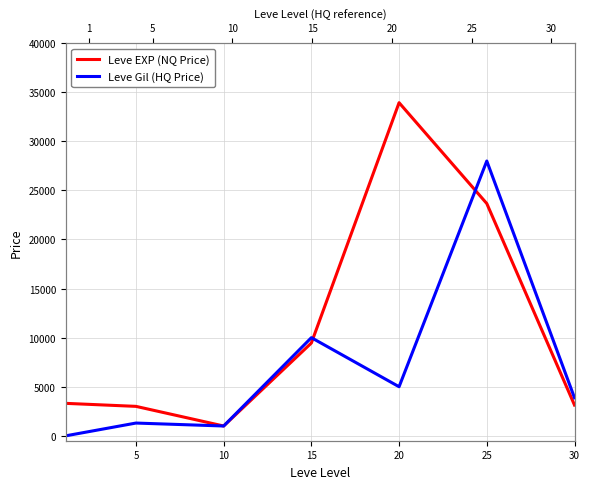

How many values in Leve Gil (HQ Price) are above zero?

6